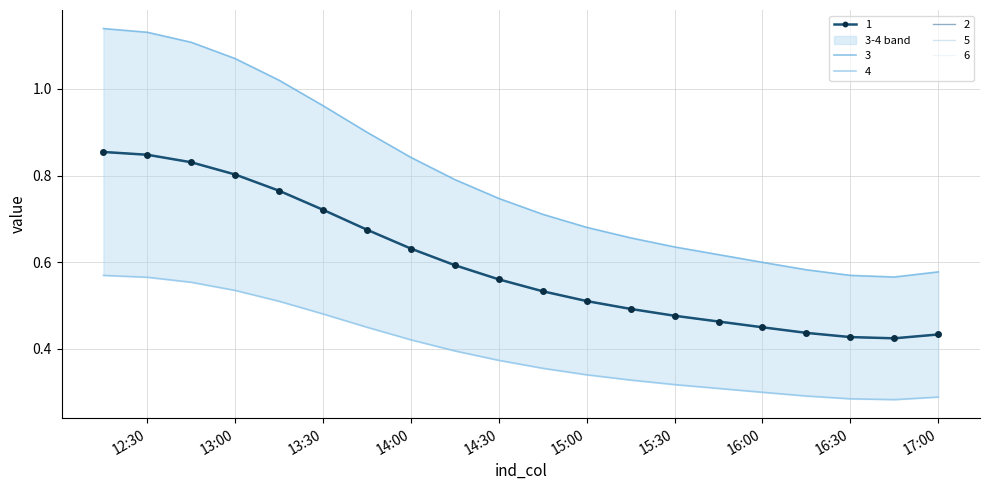

Which has a higher value, 17:00 or 13:00?

13:00